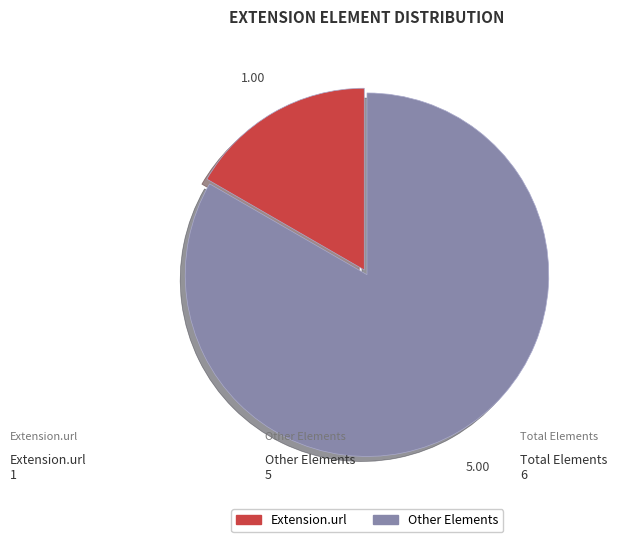

Which slice is the largest?

Other Elements